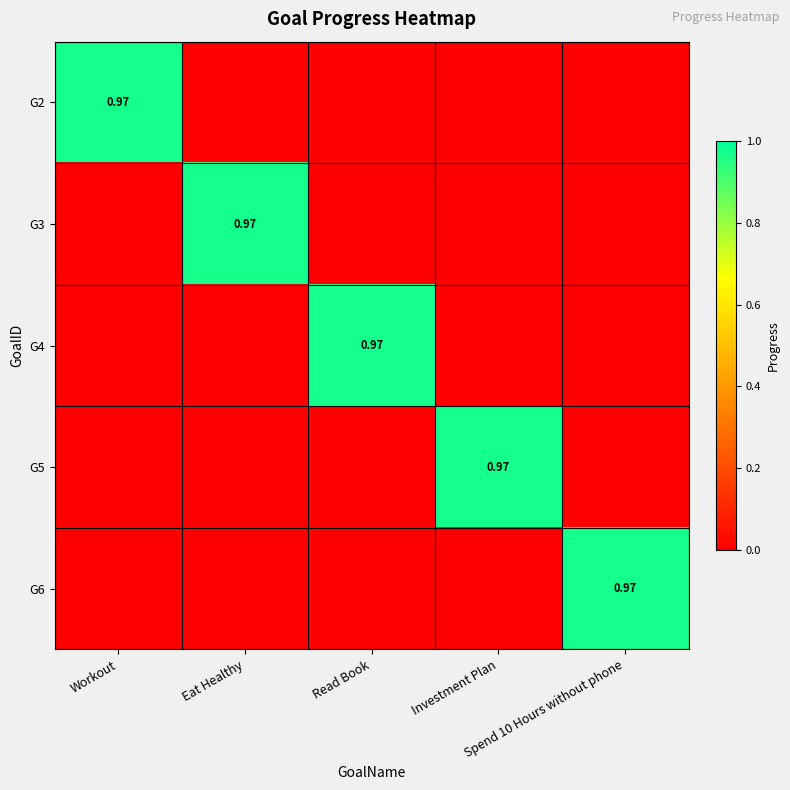

What is the average value of the G3 series?

0.2